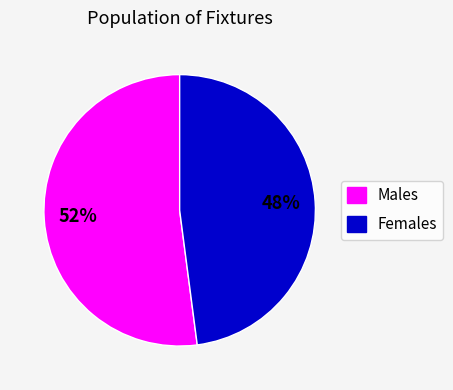

Rank the categories by value from lowest to highest.

Females, Males